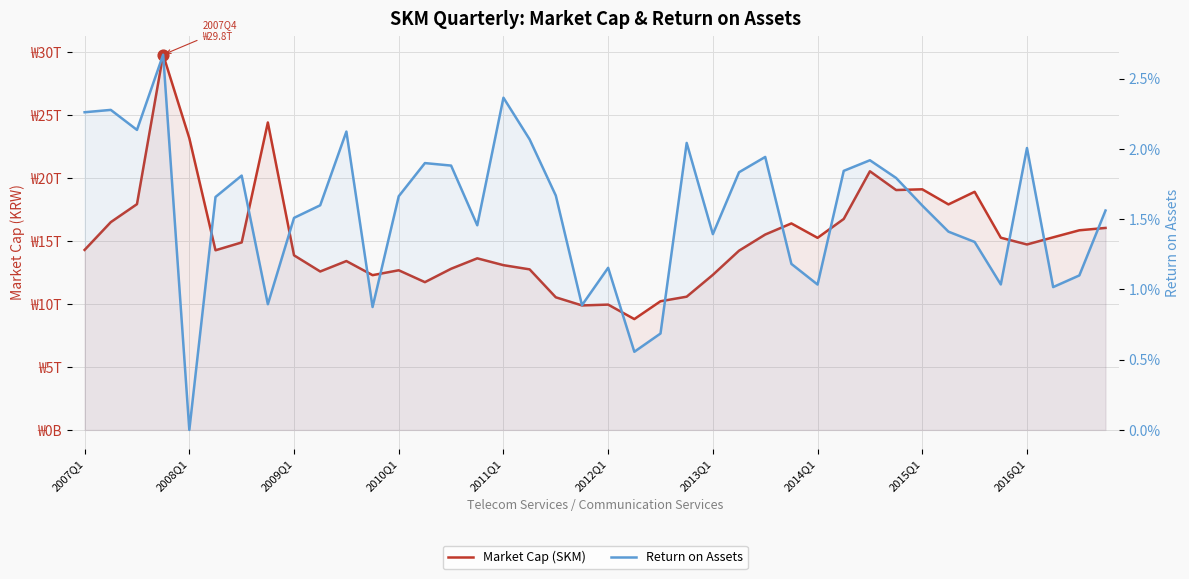

What are all the series names shown in the legend?

Market Cap (SKM), Return on Assets